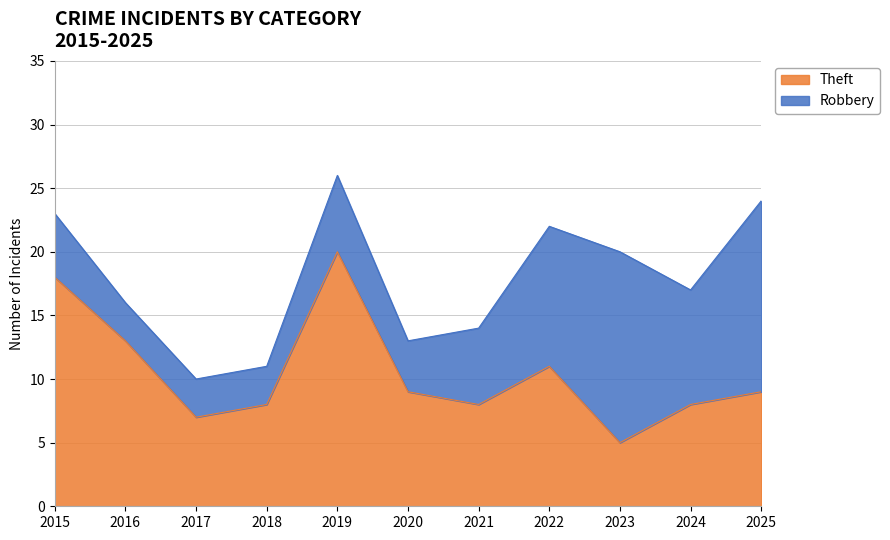

What is the value of the 2nd point from the left?

13